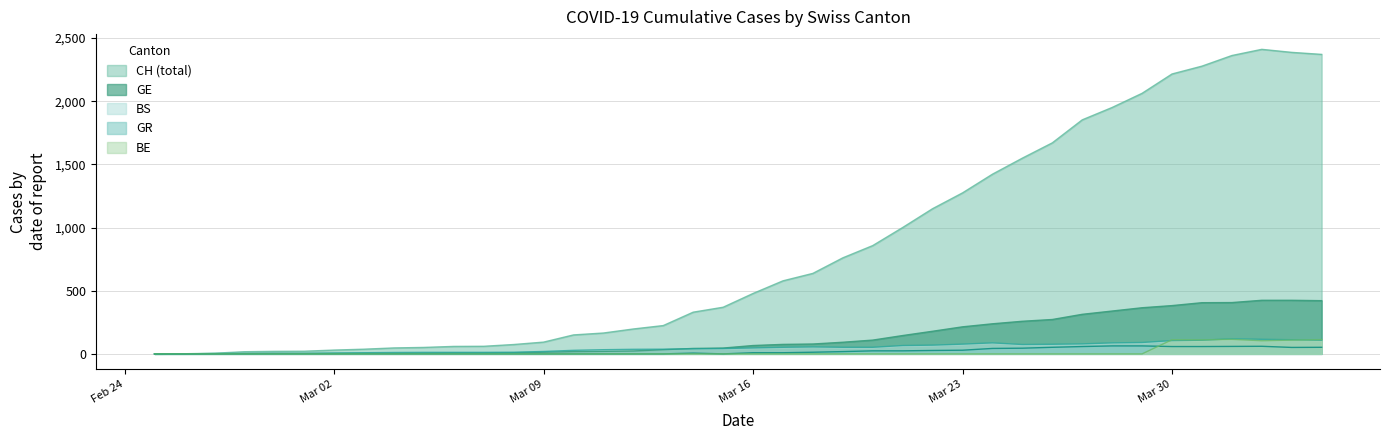

Reading left to right, extract all data points from this chart.

CH: 0	1	5	17	20	21	30	37	47	51	59	60	74	93	150	165	197	224	330	369	478	578	637	760	857	1000	1149	1274	1422	1549	1670	1852	1950	2062	2215	2277	2361	2410	2386	2370
GE: 0	1	1	2	3	3	3	4	4	5	7	7	9	13	18	20	23	33	43	46	66	75	78	92	109	145	179	214	238	258	272	313	339	365	382	405	406	424	424	421
BS: 0	0	3	3	4	4	7	9	11	12	12	12	13	19	28	33	36	37	40	42	47	52	55	52	52	66	69	77	87	74	76	79	87	90	105	108	119	115	112	108
GR: 0	0	0	0	0	0	0	0	0	0	0	0	0	0	0	0	0	0	6	0	9	9	13	18	24	24	27	29	43	45	52	58	63	63	58	58	59	60	51	52
BE: 0	0	0	0	0	0	0	0	0	0	0	0	0	0	0	0	0	0	0	0	0	0	0	0	0	0	0	0	0	0	0	0	0	0	112	111	115	104	109	113